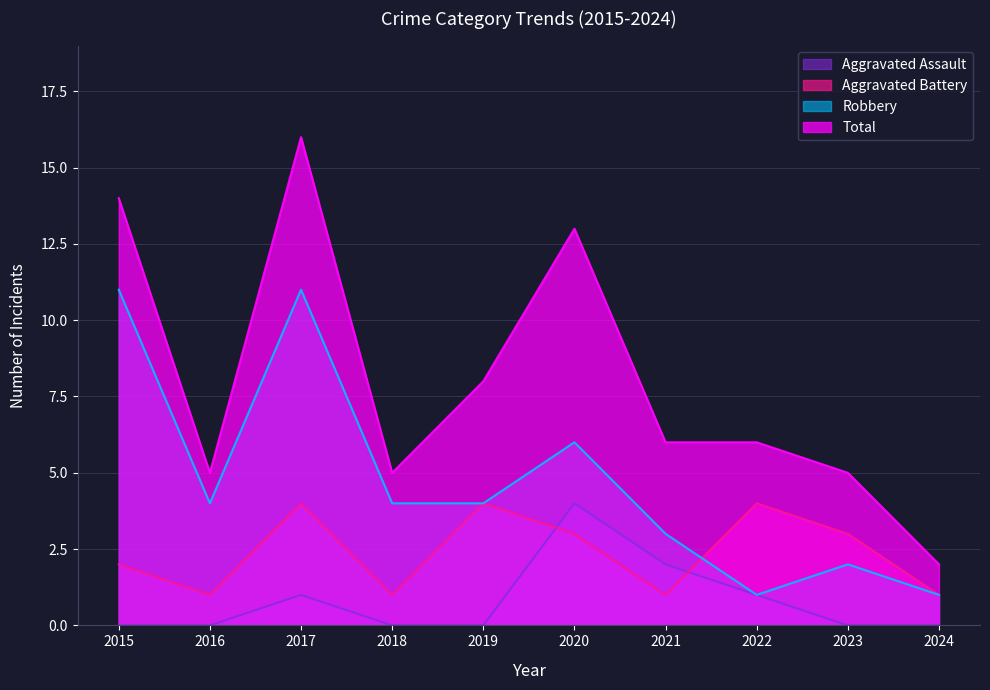

Where does the Robbery series first go above 4?

2015